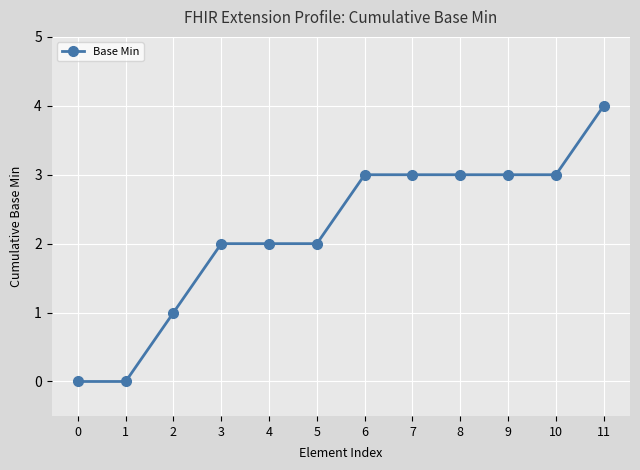

What value does the data have at 10?

3